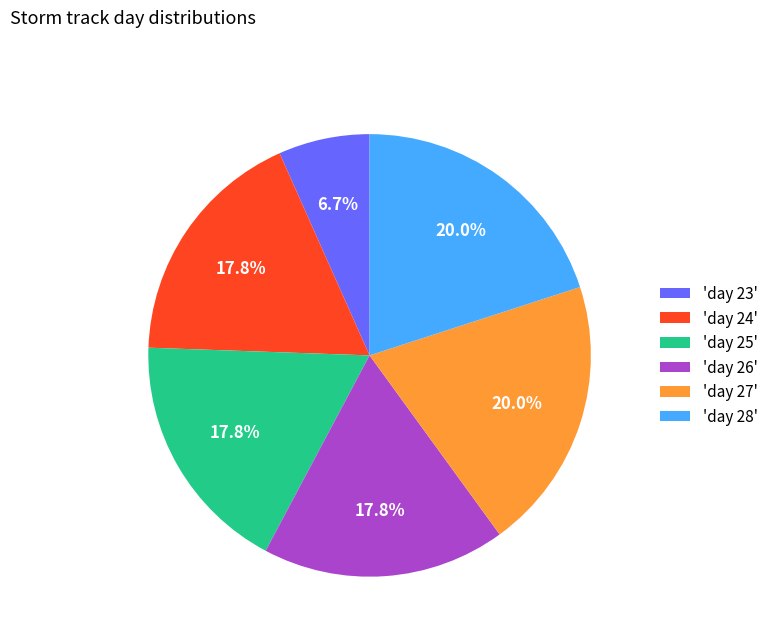

Between 'day 28' and 'day 25', which is larger?

'day 28'